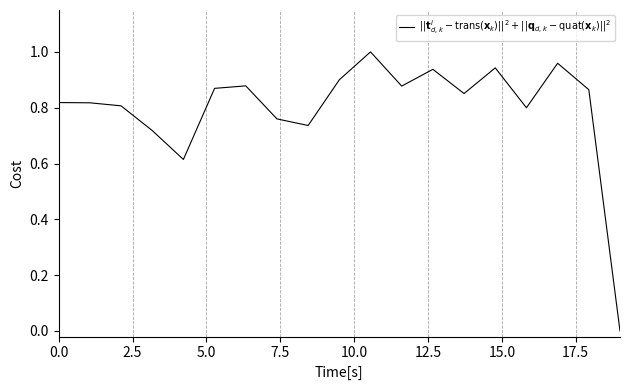

True or false: there are more than 1 points higher than both neighbors.

True